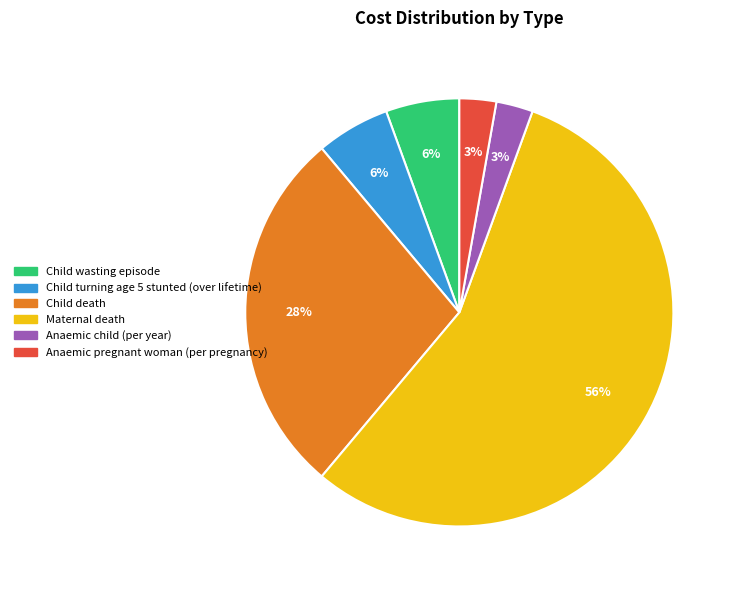

To the nearest percent, what is the average slice percentage?

17%